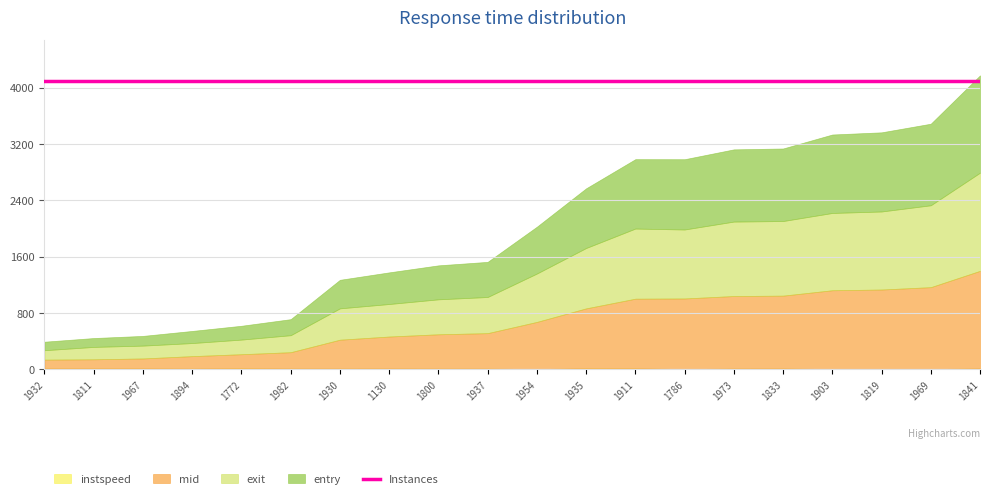

Which series changed the most between 1954 and 1833?

exit